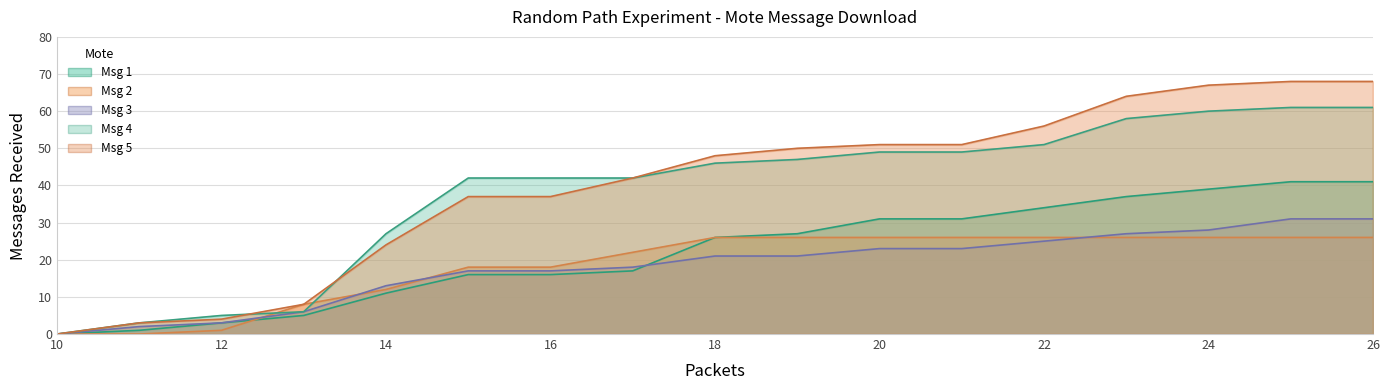

True or false: Msg 3 has more than 2 interior local peaks.

False